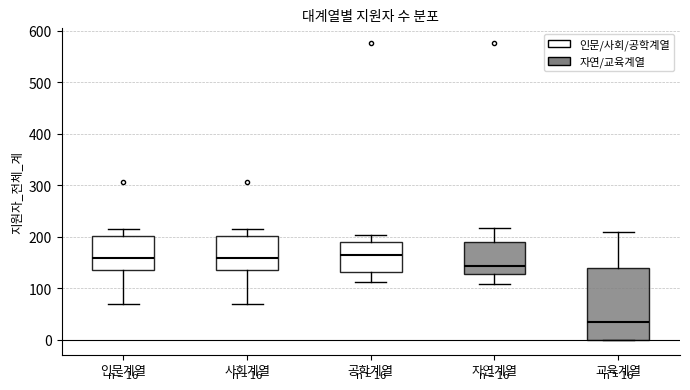

Which box is the tallest, from its lower edge to its upper edge?

교육계열